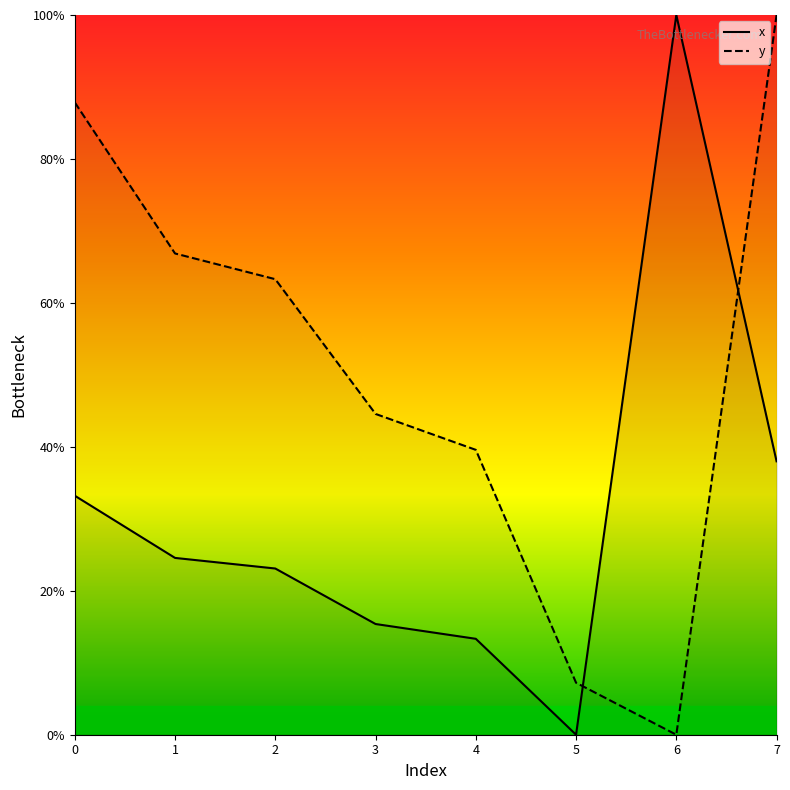

Reading right to left, list all the values displayed in this chart.

x: 7=38.0	6=100.0	5=0.0	4=13.3	3=15.4	2=23.1	1=24.6	0=33.2
y: 7=100.0	6=0.0	5=7.2	4=39.6	3=44.6	2=63.3	1=66.9	0=87.9